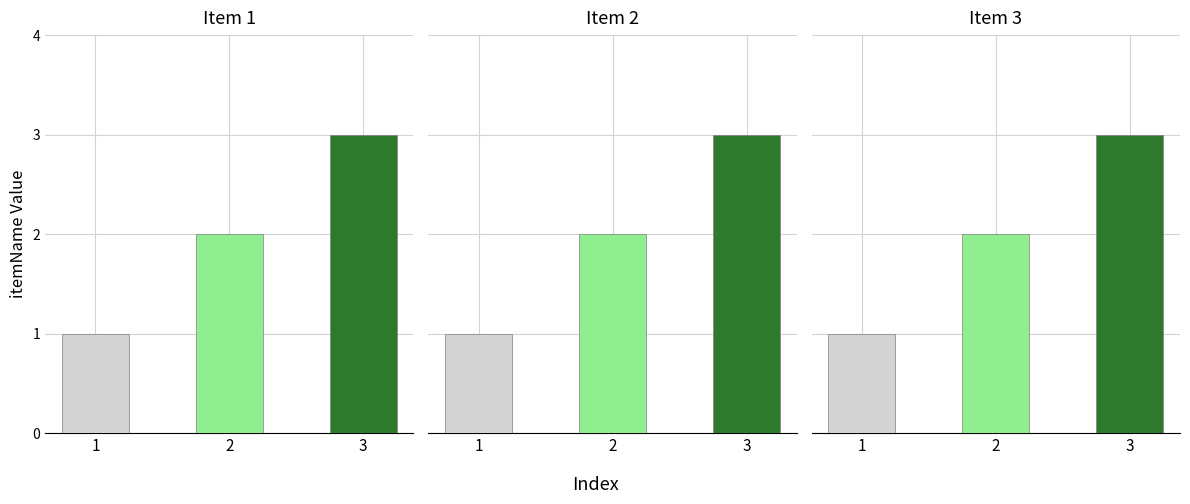

Count the values in the range 1 to 3.

3